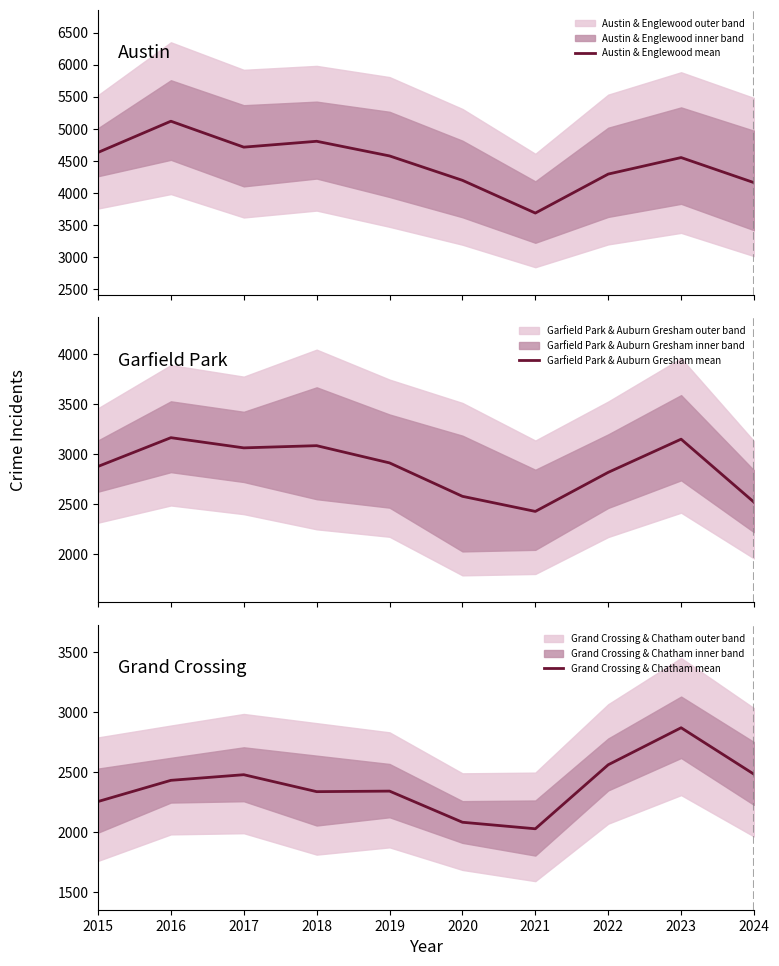

True or false: Austin & Englewood mean and Garfield Park & Auburn Gresham mean cross at least once.

False